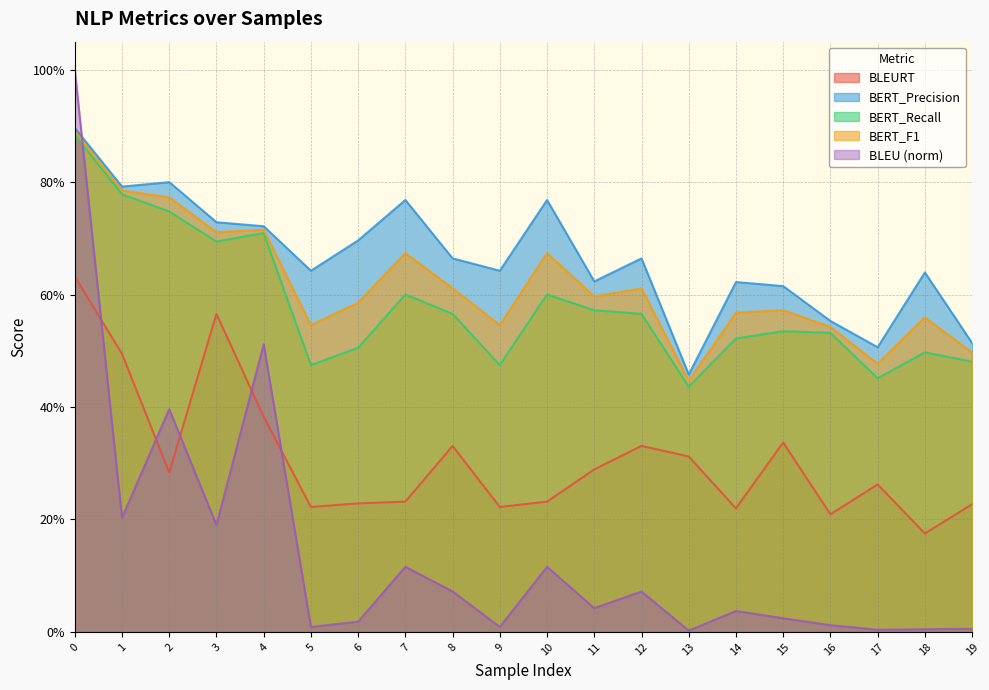

At which label is BERT_F1 closest to 0?

13